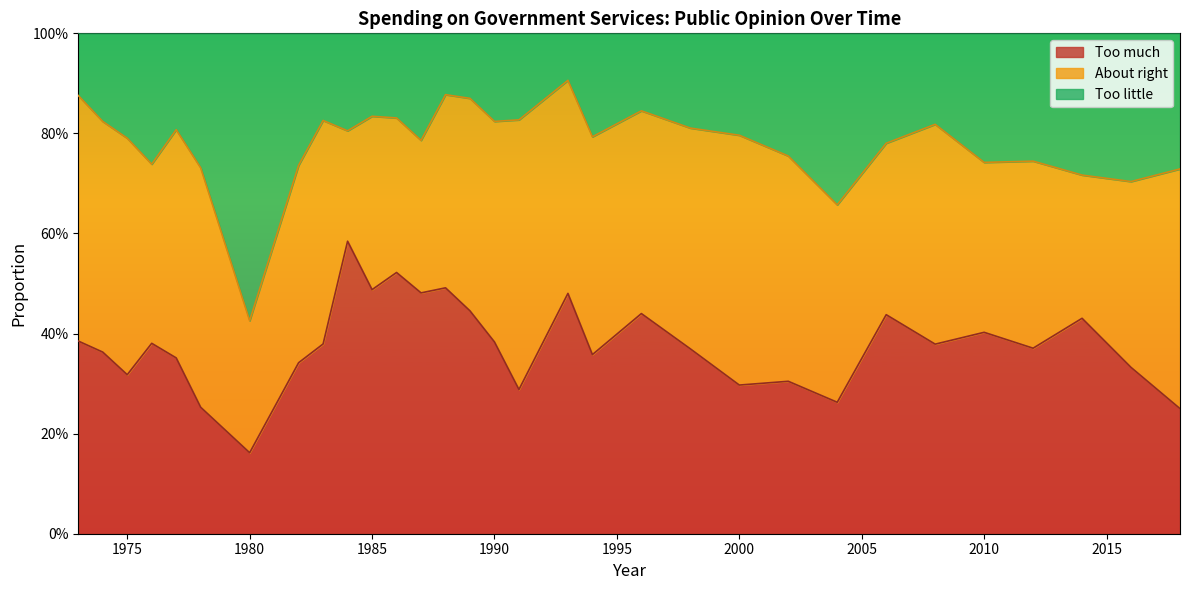

Is it true that Too much equals 0.5 at 2002?

False